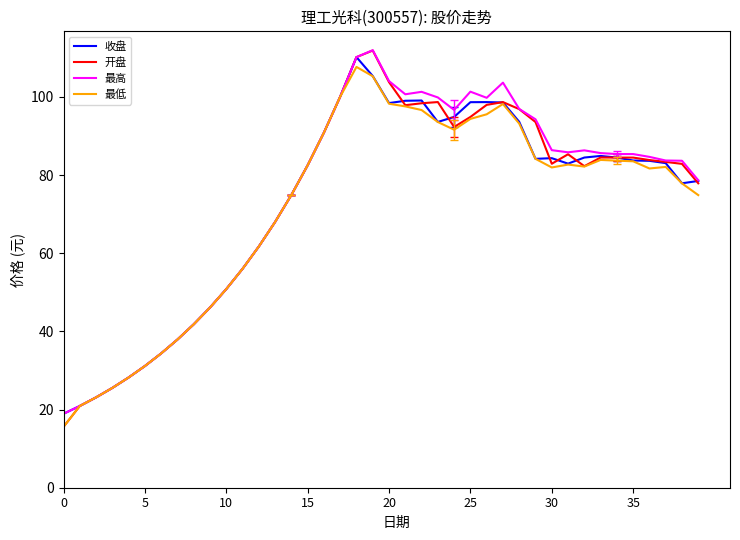

What are all the series names shown in the legend?

收盘, 开盘, 最高, 最低